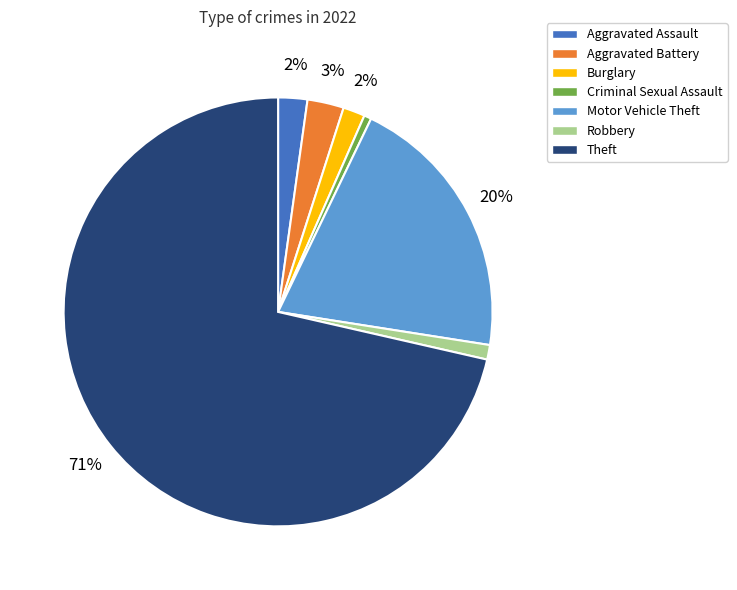

What percentage is the Robbery slice, to the nearest percent?

1%